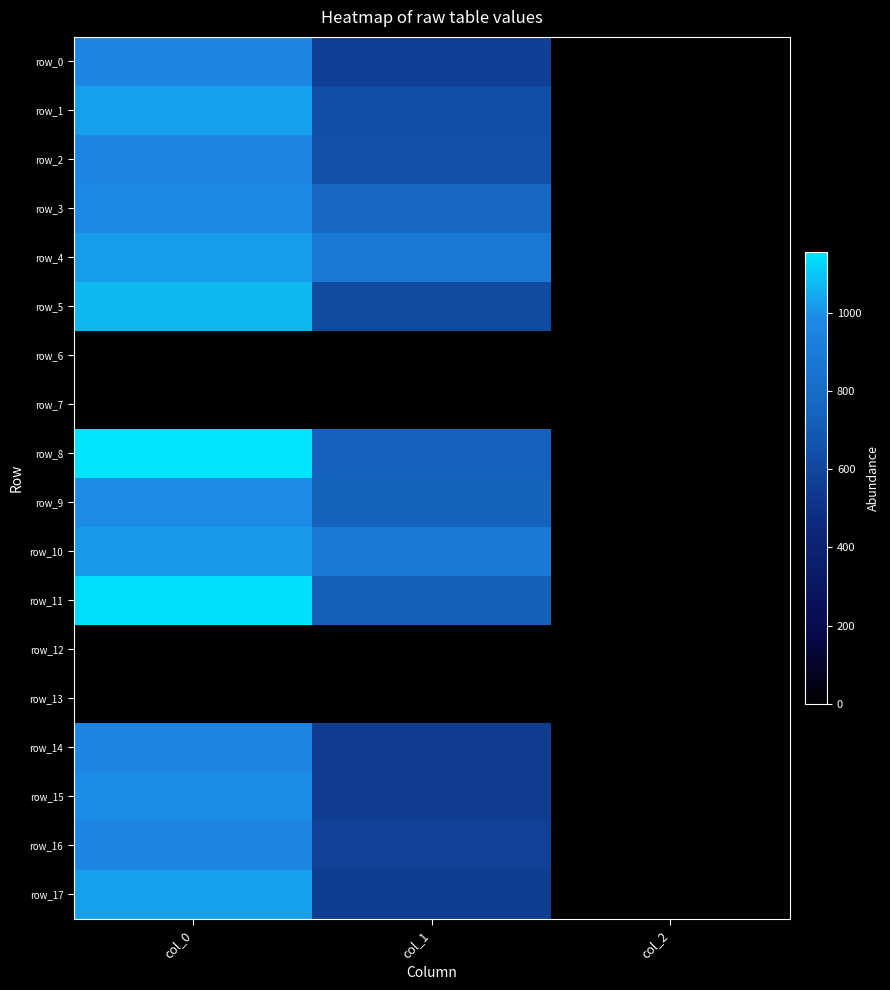

Between col_1 and col_2, which is larger?

col_1